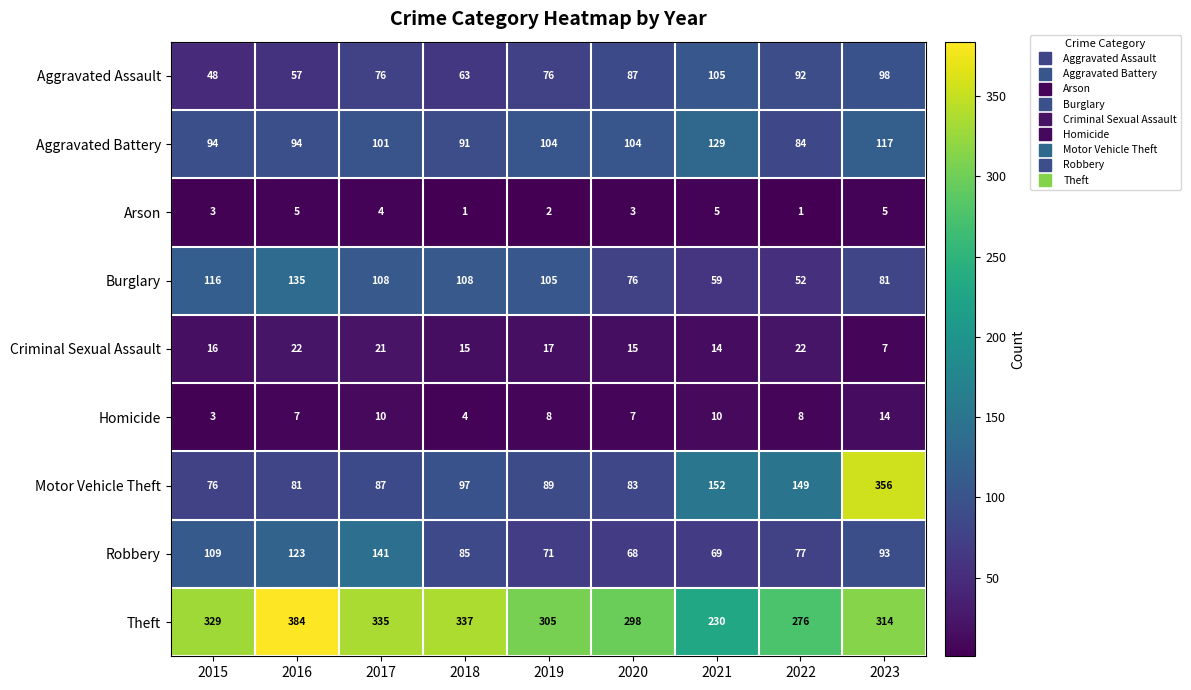

How many data points does each series have?

9